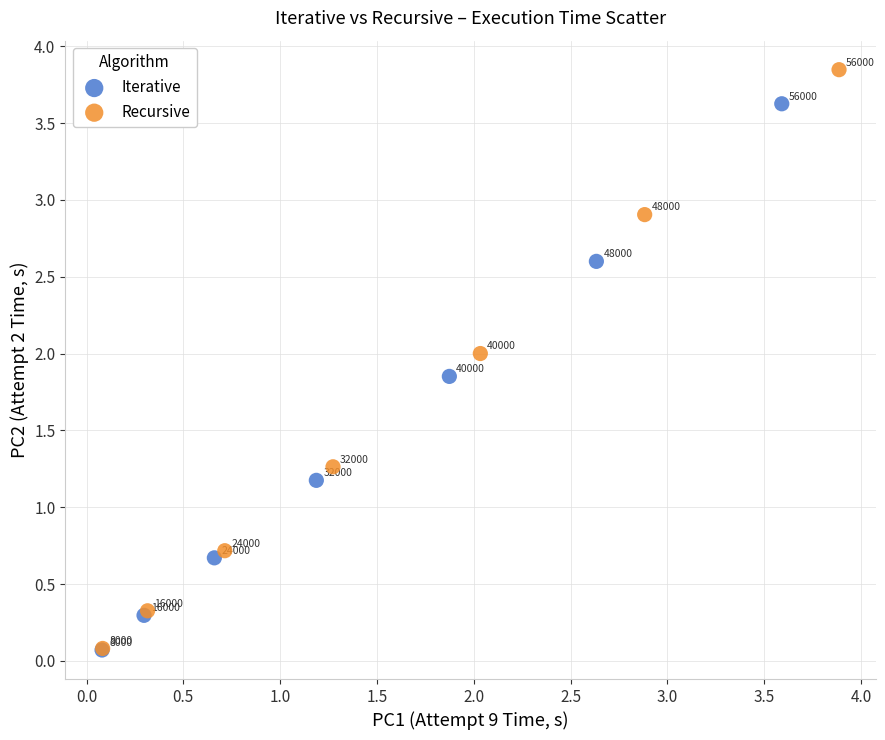

Which series has the widest spread of Y values?

Recursive